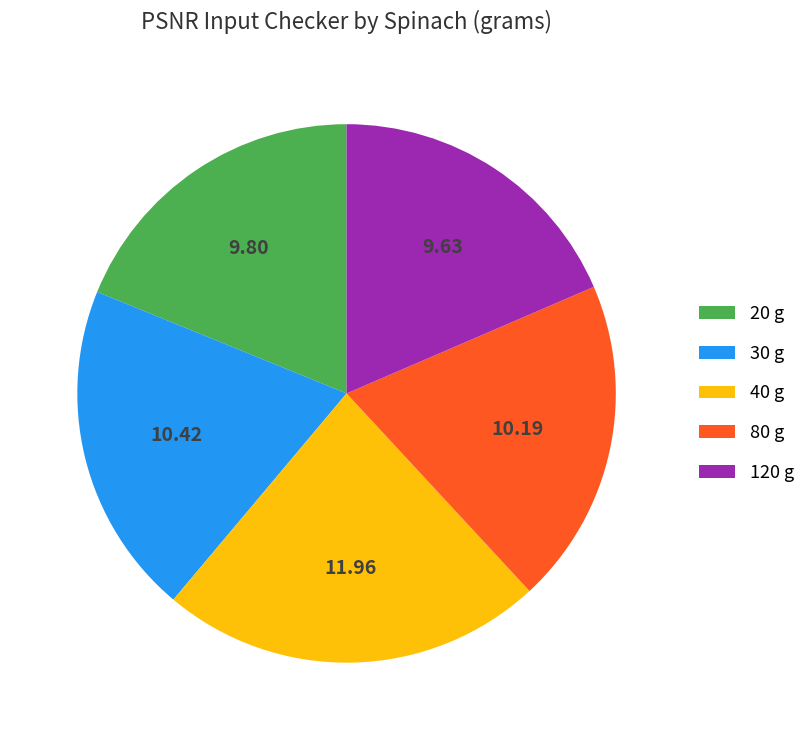

Do 30 g and 20 g together represent more than half of the pie?

No